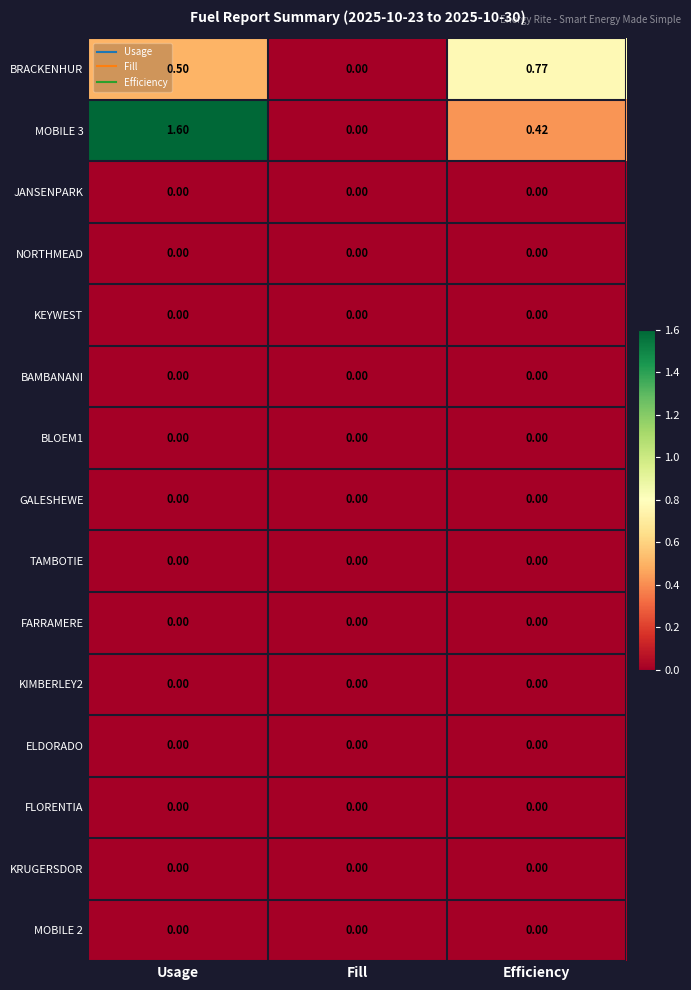

At which label is MOBILE 3 closest to 0?

Fill